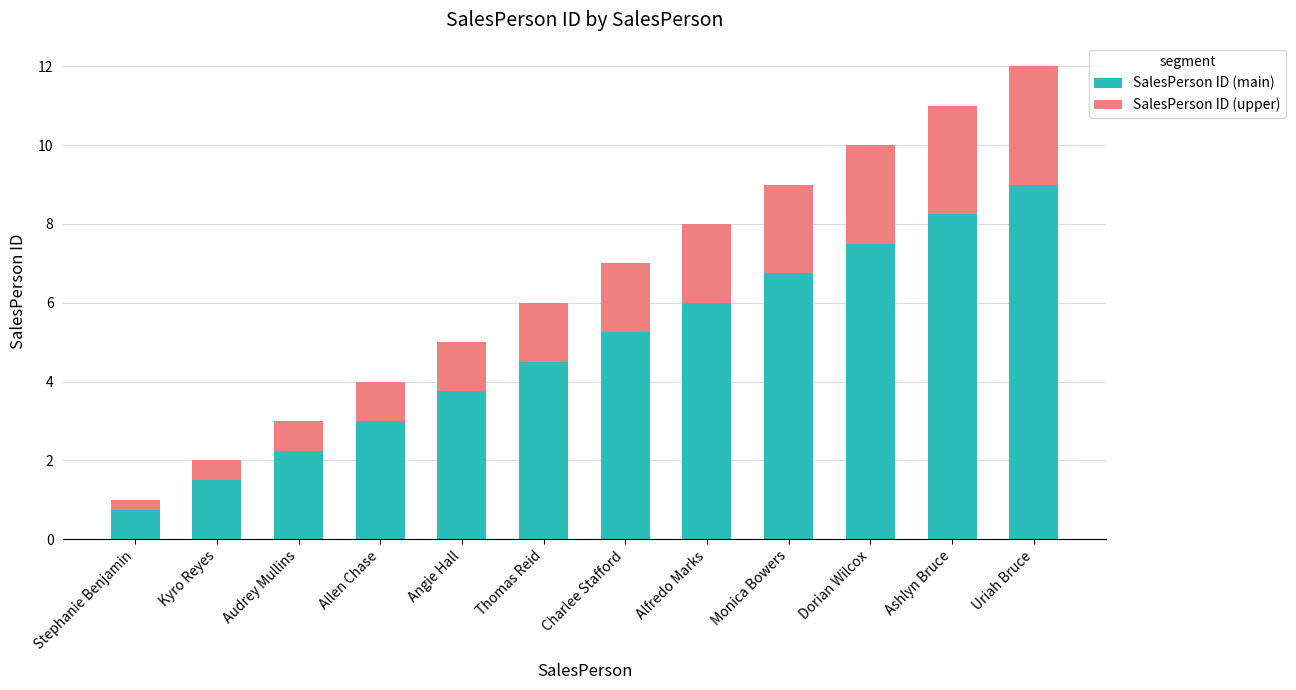

List the labels in order of SalesPerson ID (main) value, smallest first.

Stephanie Benjamin, Kyro Reyes, Audrey Mullins, Allen Chase, Angie Hall, Thomas Reid, Charlee Stafford, Alfredo Marks, Monica Bowers, Dorian Wilcox, Ashlyn Bruce, Uriah Bruce